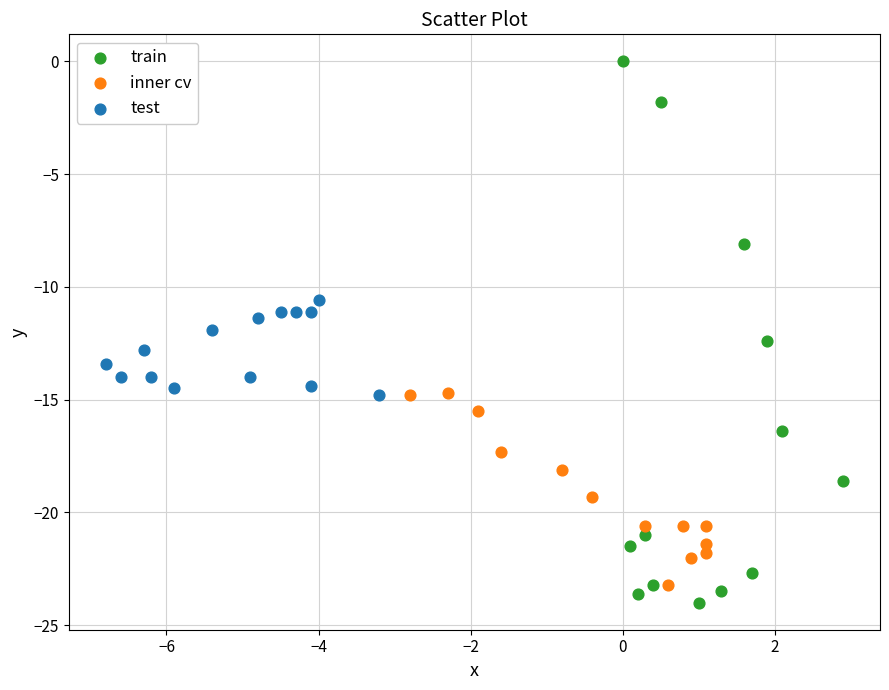

What are all the series names shown in the legend?

train, inner cv, test